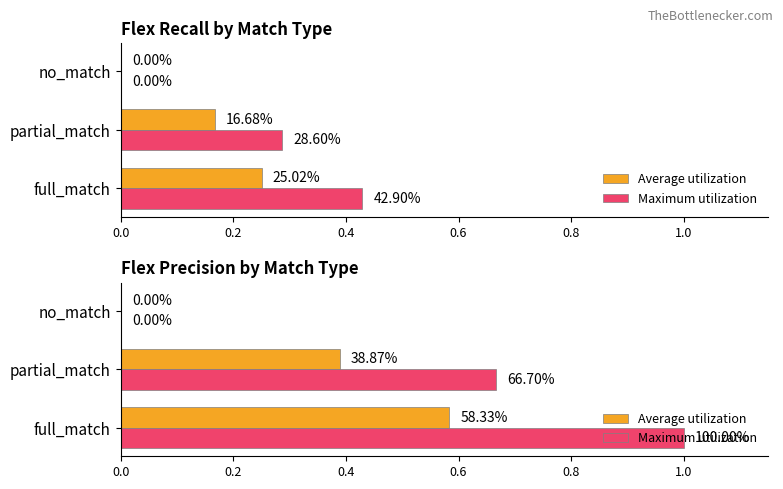

List the series in order of their peak value, highest first.

Maximum utilization, Average utilization